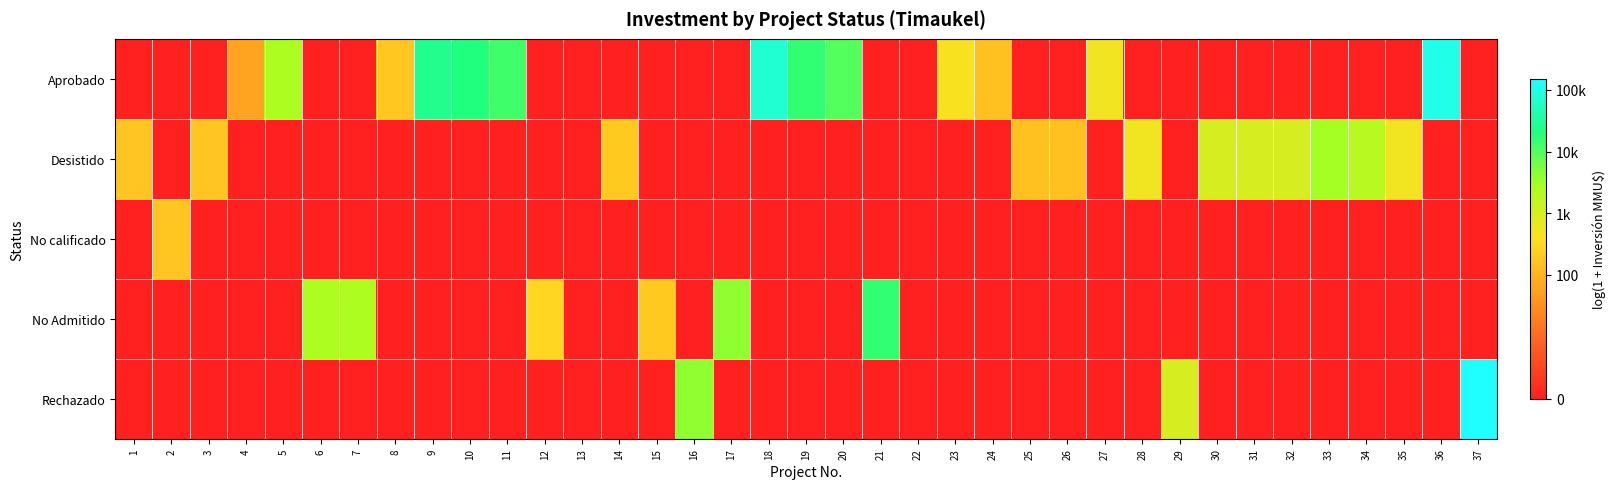

Which series has the widest spread of values?

Rechazado